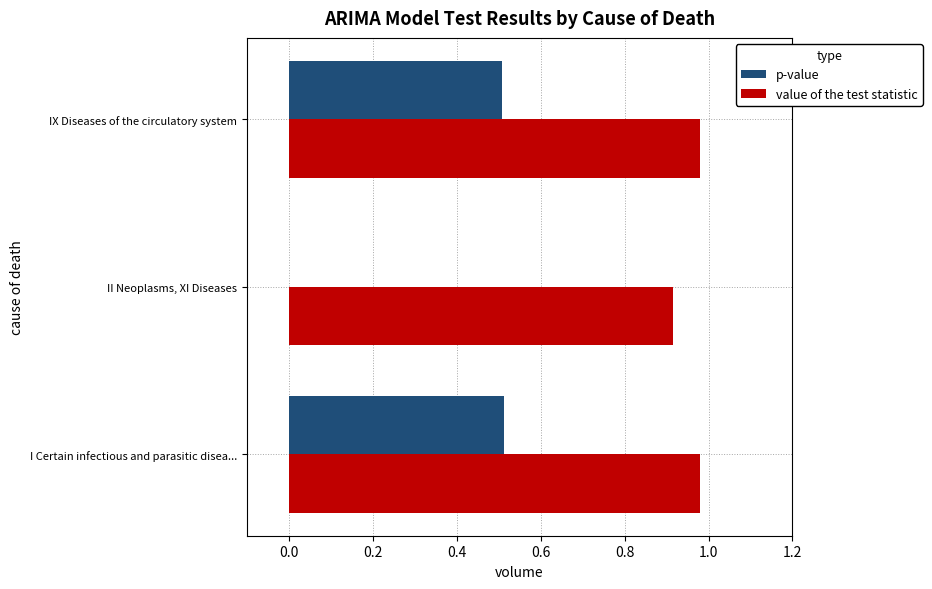

The p-value series shows 0.2 at IX Diseases of the circulatory system. True or false?

False